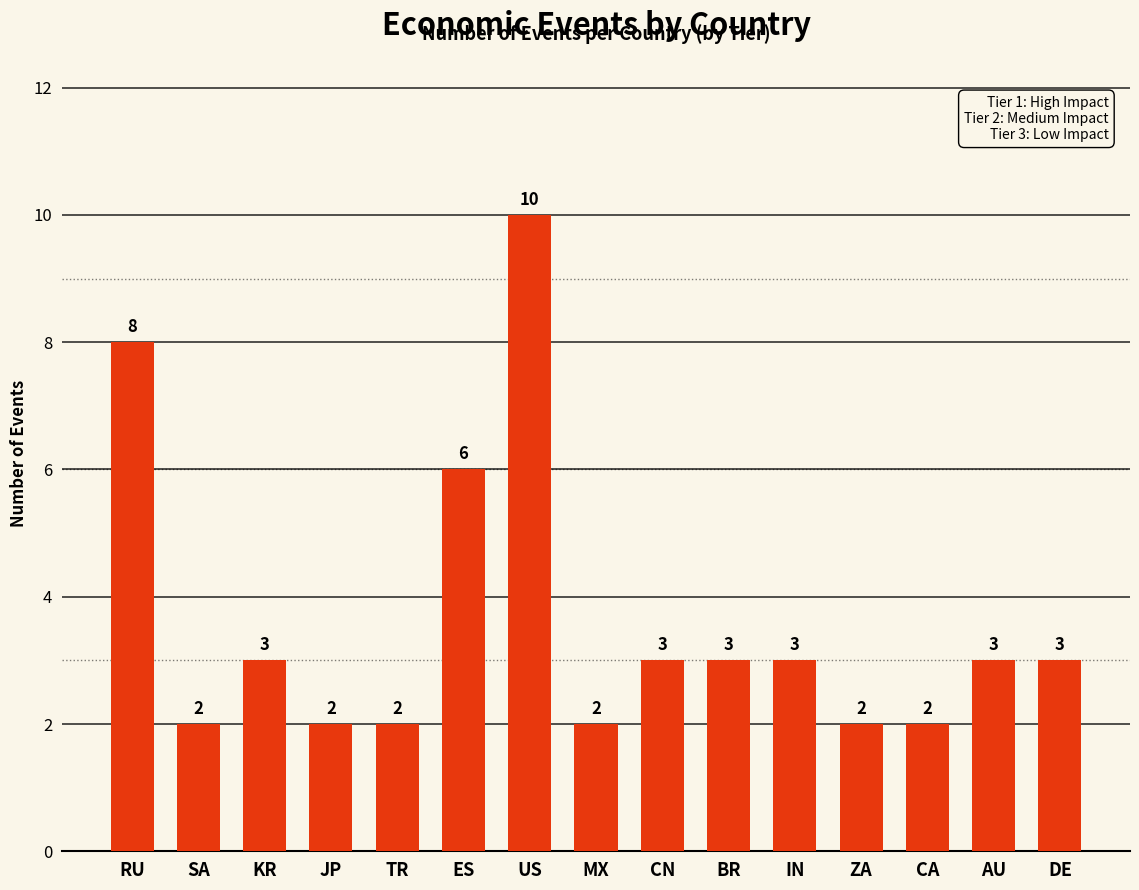

Which category has the highest value across all series?

US